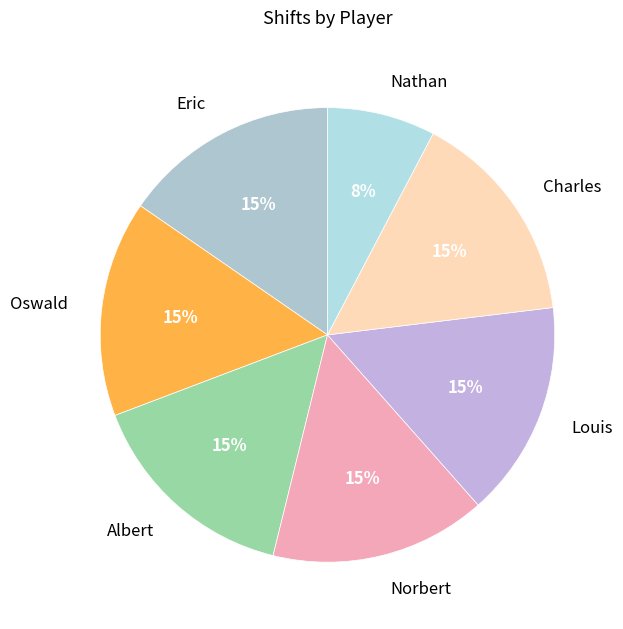

What is the ratio of the value at Charles to the value at Albert?

1.0